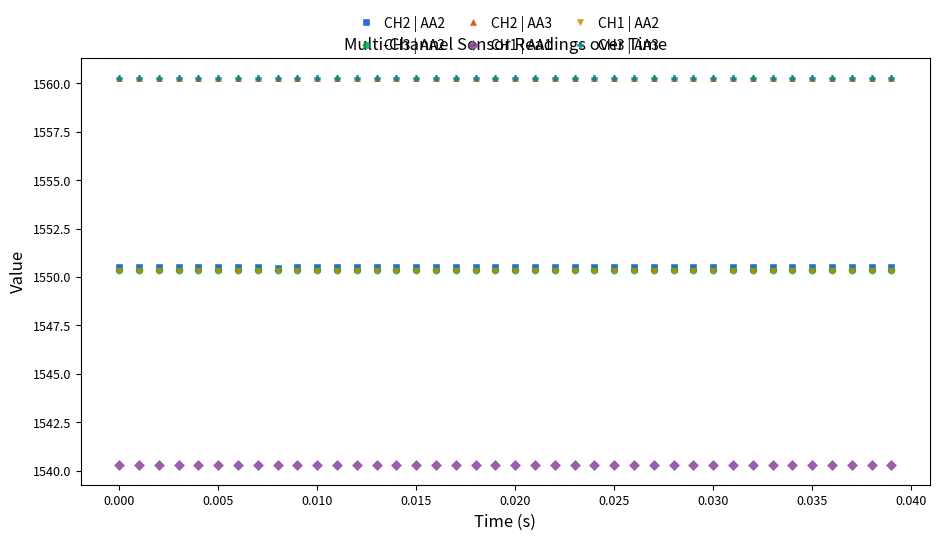

What is the value of the CH3 | AA3 point at the 27th from the left?

1560.3